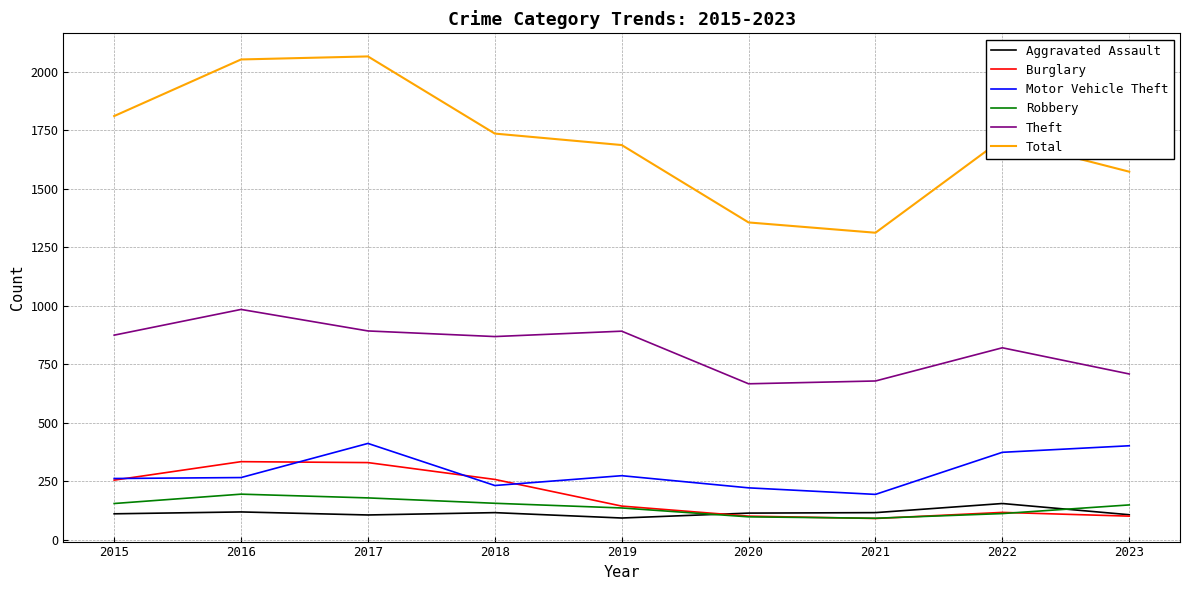

Which series changed the most between 2016 and 2017?

Motor Vehicle Theft